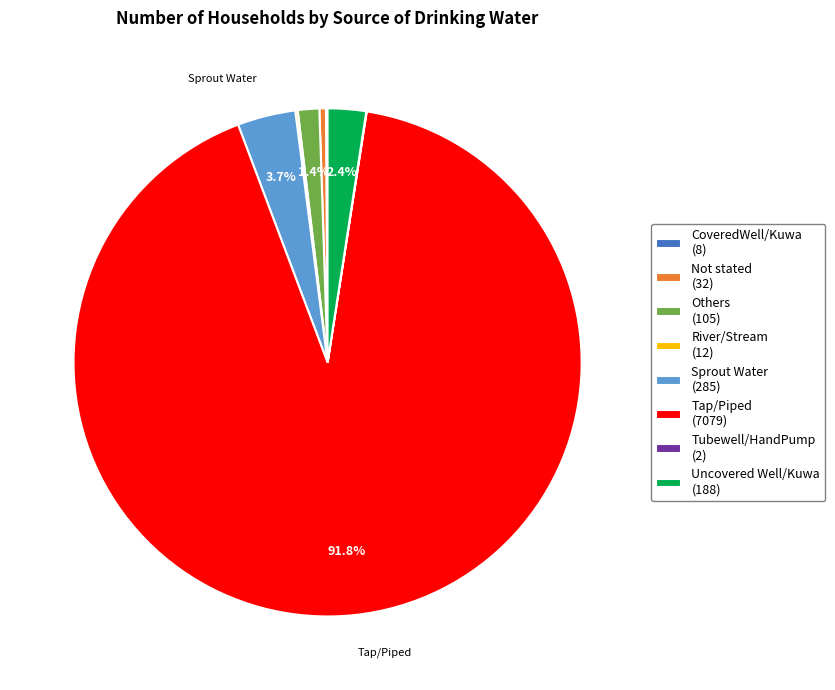

Is the sum of Sprout Water (285) and Others (105) greater than half?

No